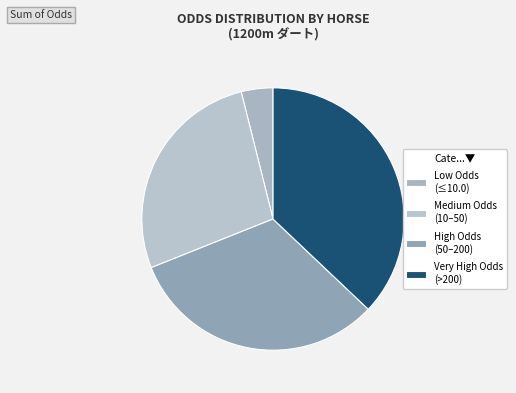

How many segments does this pie chart have?

4